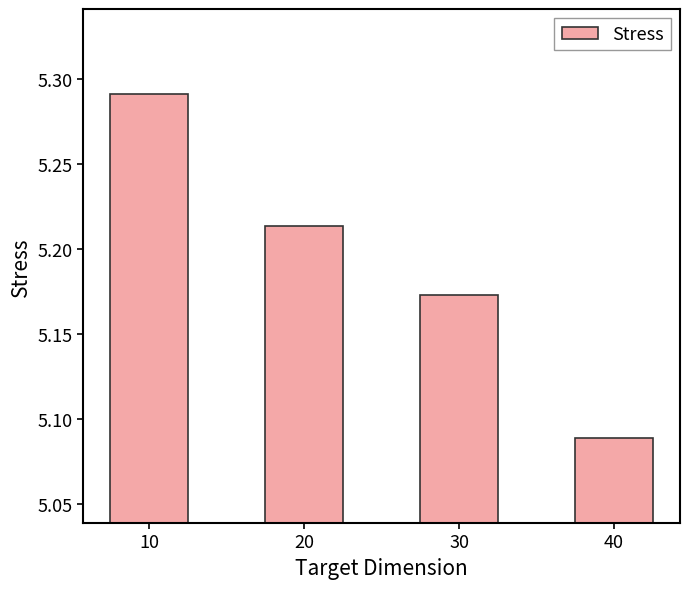

What is the change in value from 10 to 30?

-0.1